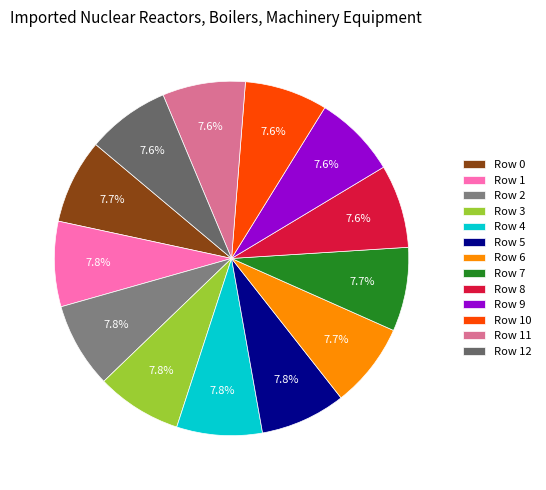

Which slice is the smallest?

Row 10